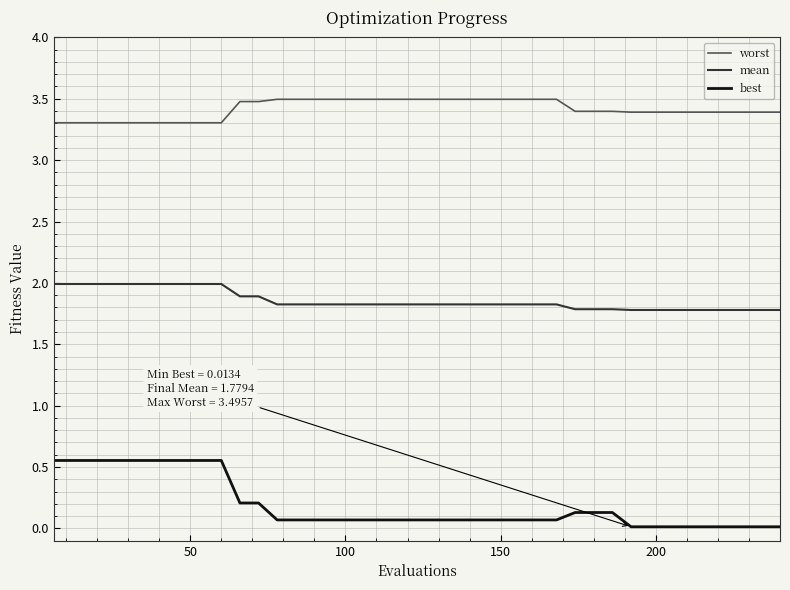

What is the maximum value for worst?

3.5